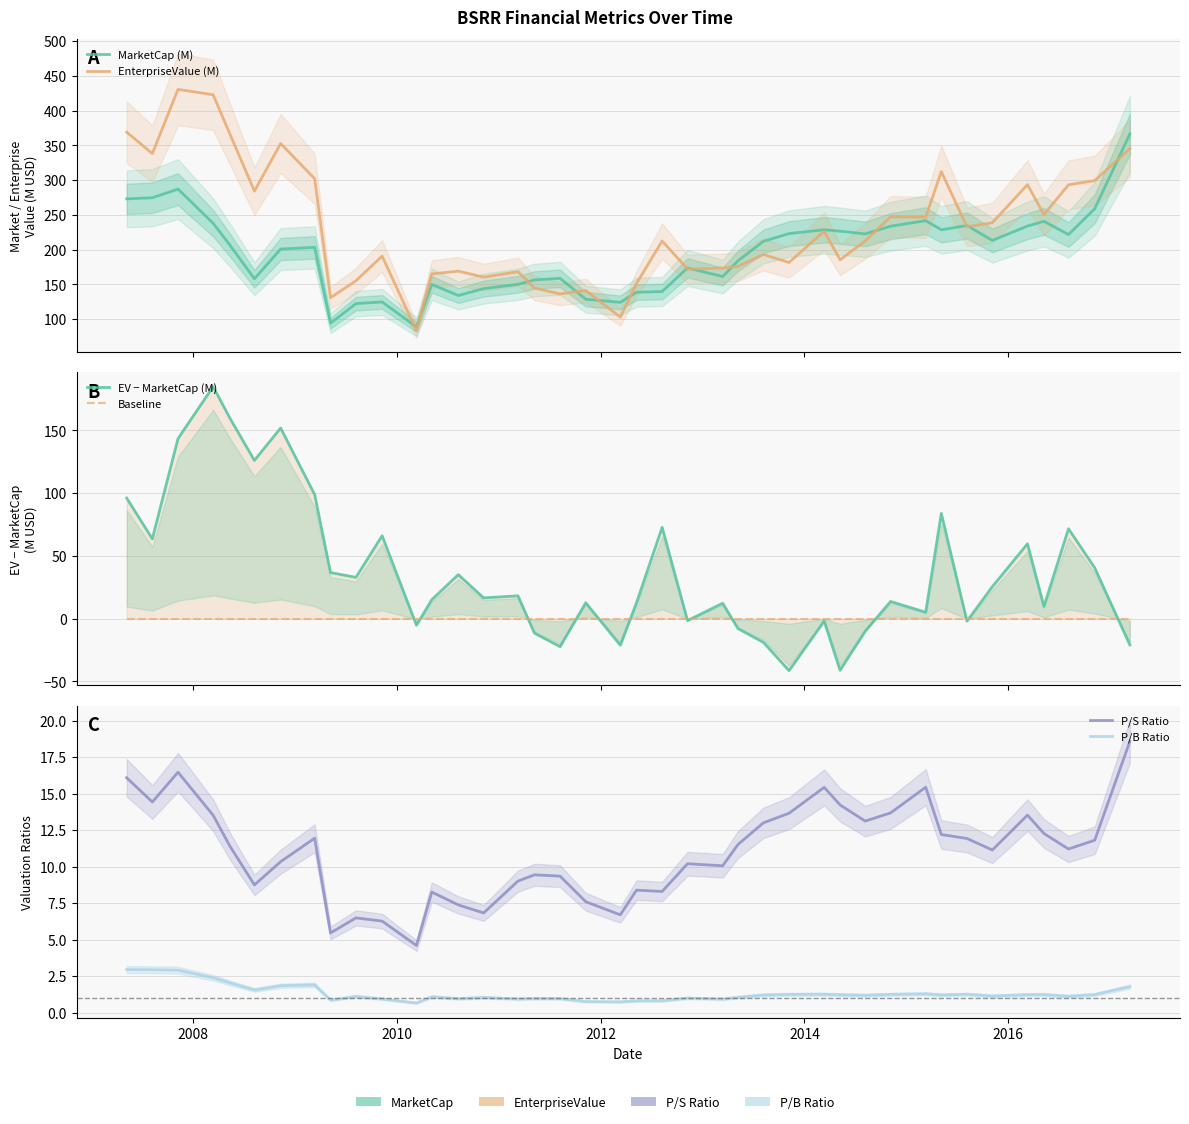

The MarketCap (M) series shows 91.2 at 16. True or false?

False